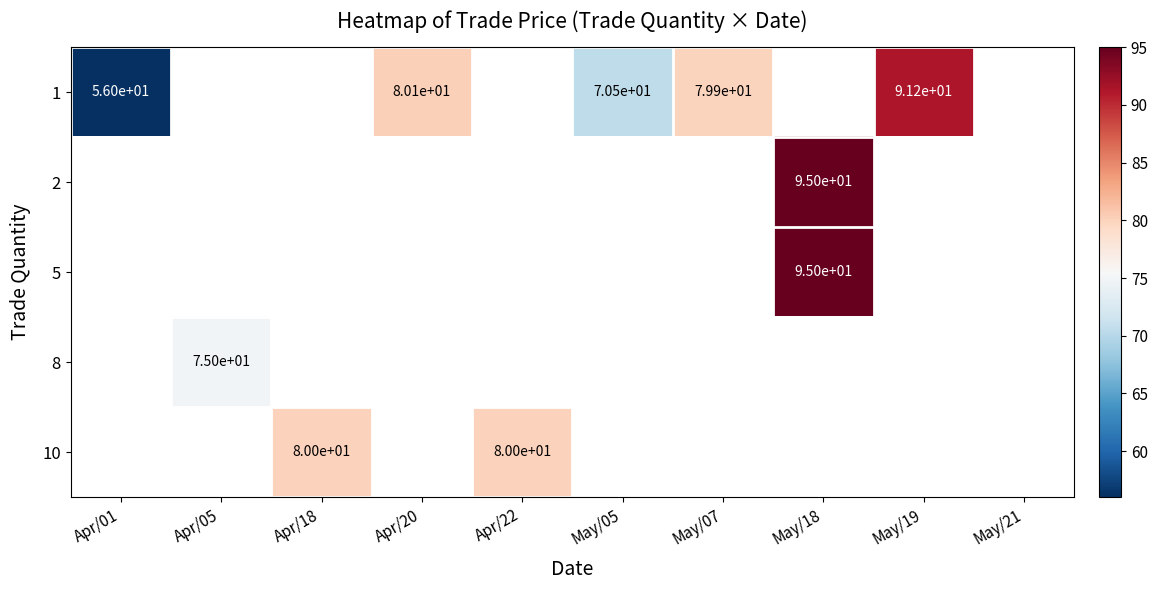

The 1 series shows 70.5 at May/05. True or false?

True